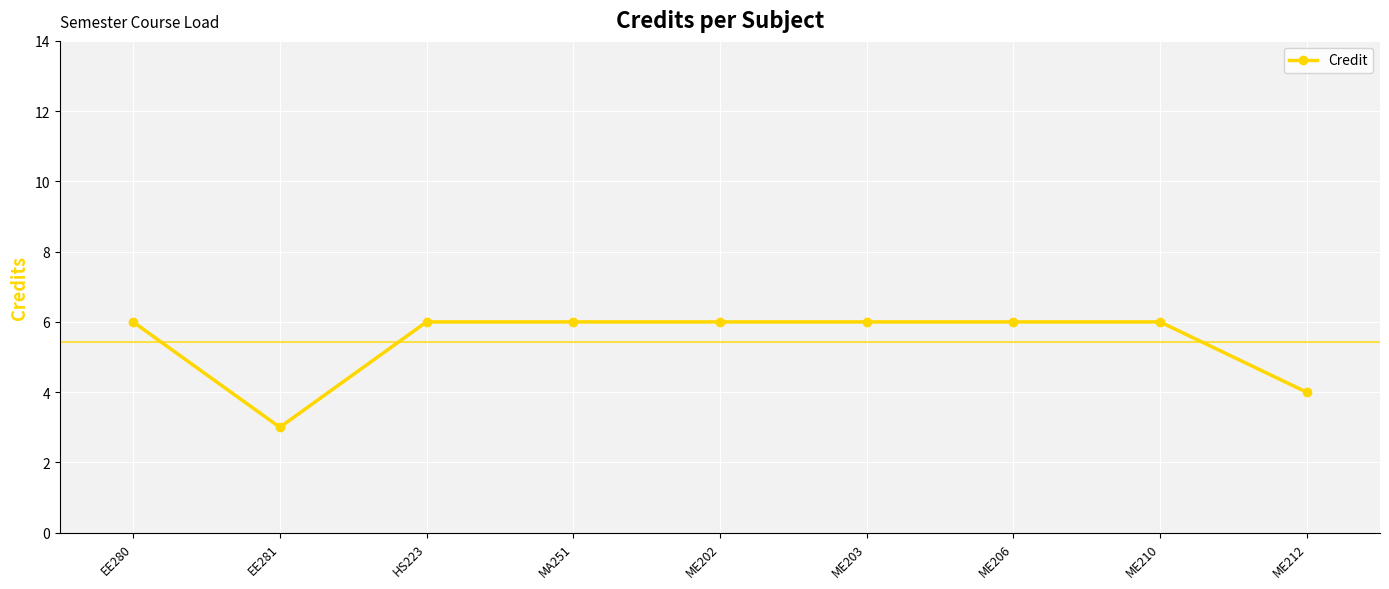

What is the approximate value at MA251?

6